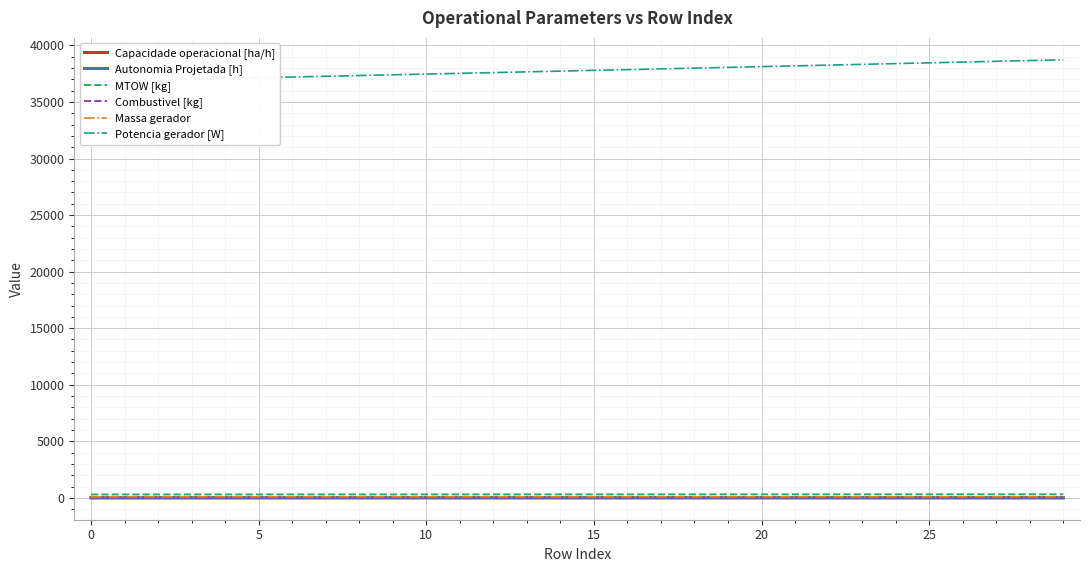

True or false: Potencia gerador [W] and Capacidade operacional [ha/h] intersect in this chart.

False